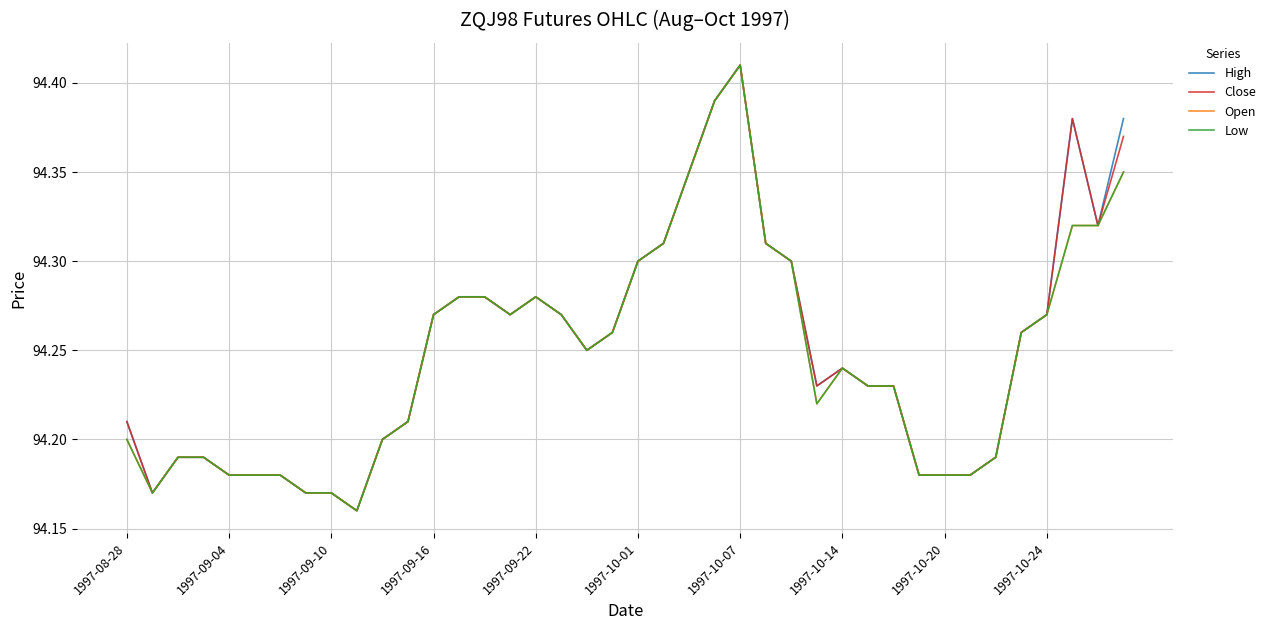

What is the difference between the second highest and second lowest values in the Low series?

0.2